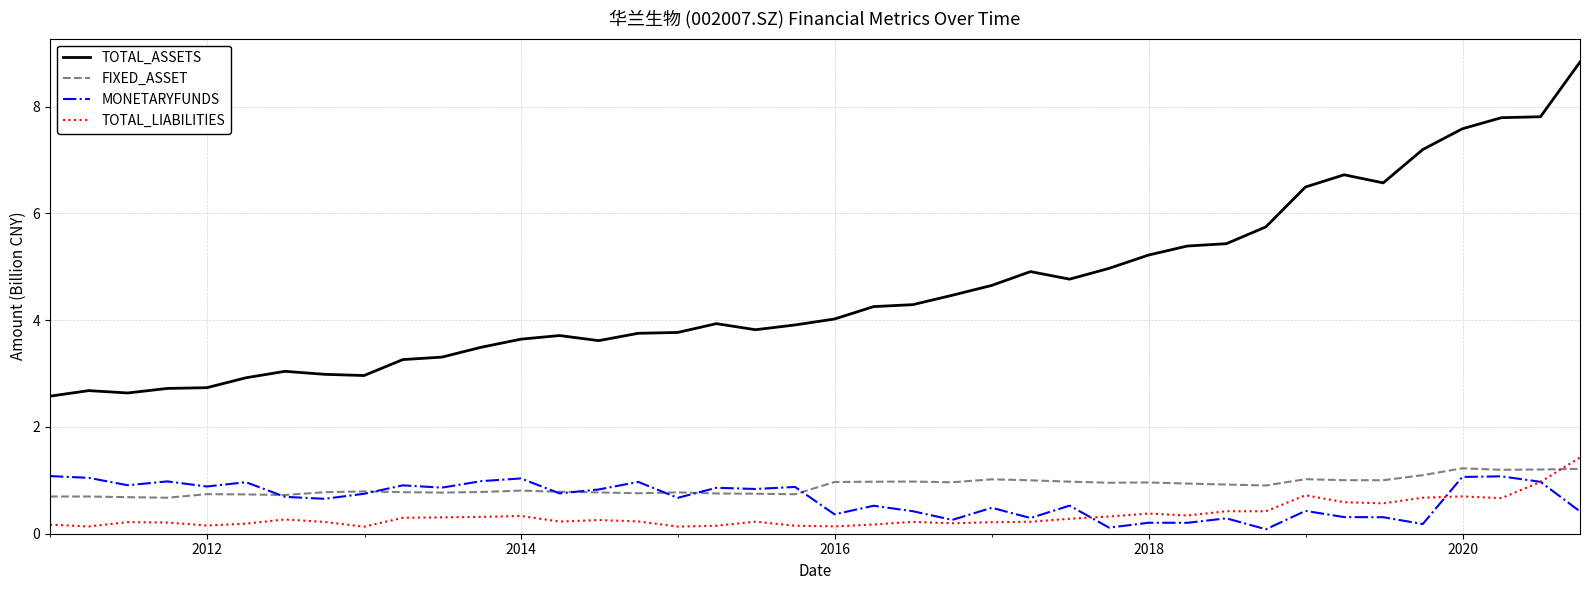

What is the sum of all FIXED_ASSET values?

35.5